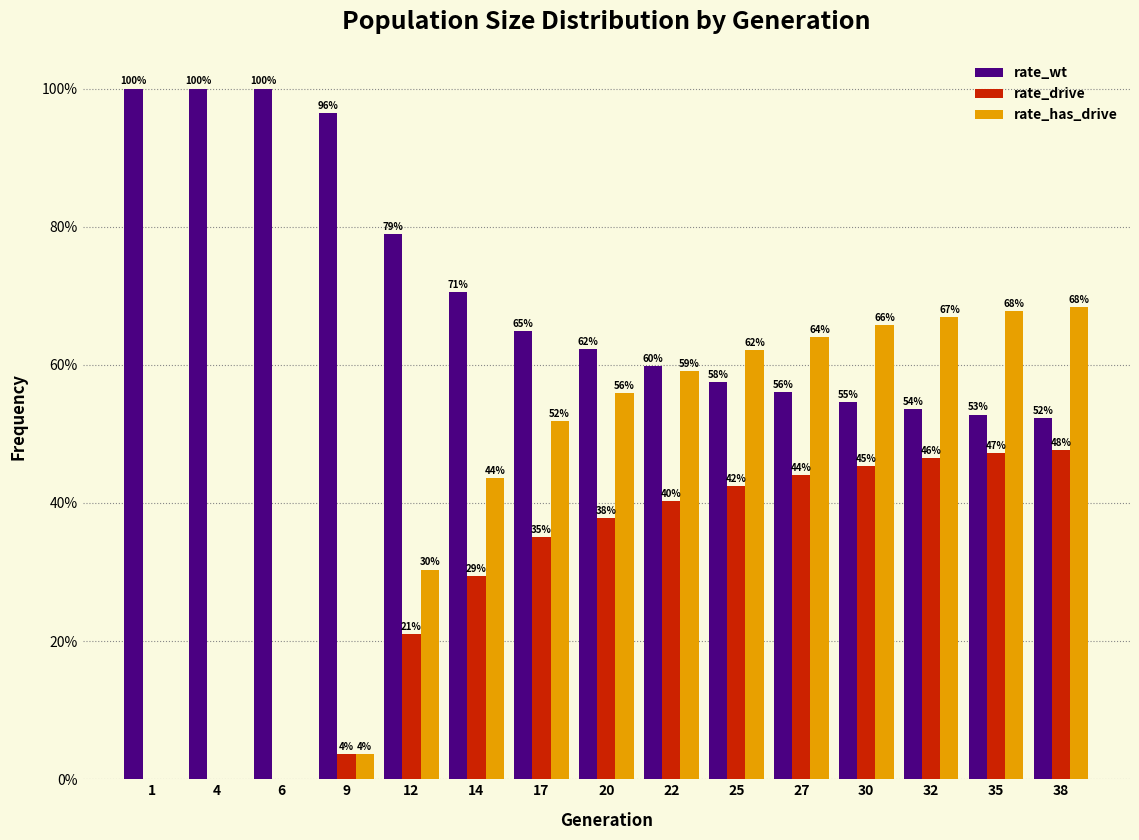

Which series changed the most between 9 and 22?

rate_has_drive